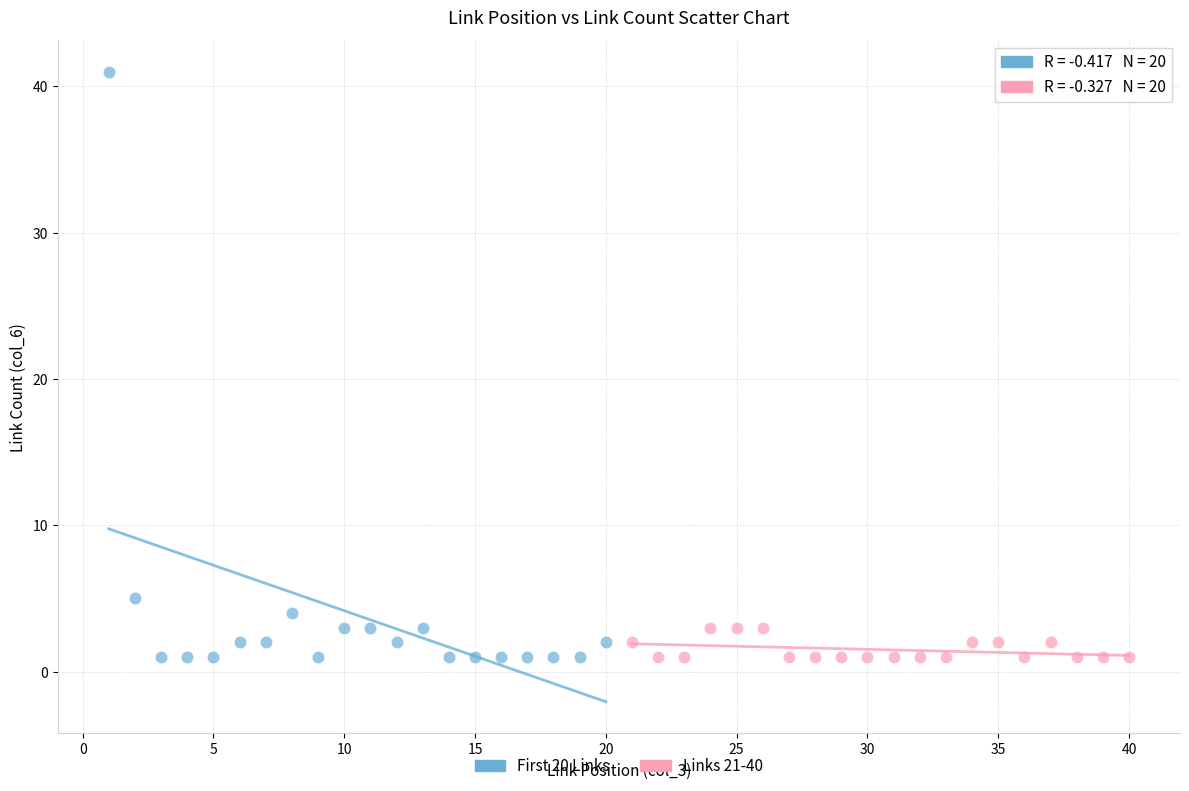

Which series reaches the maximum Y coordinate?

First 20 Links